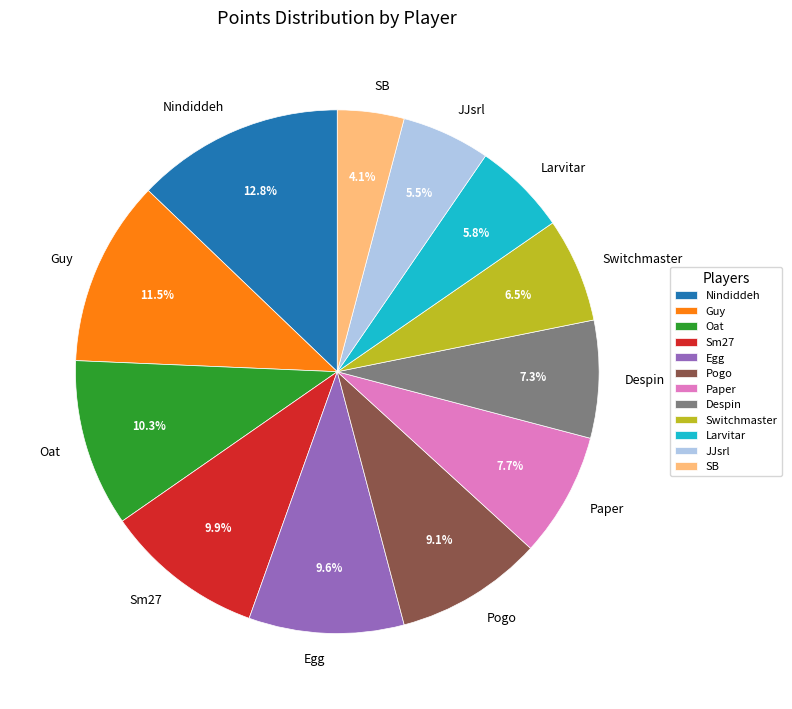

To the nearest percent, what is the difference between the Larvitar and Sm27 slice percentages?

4%